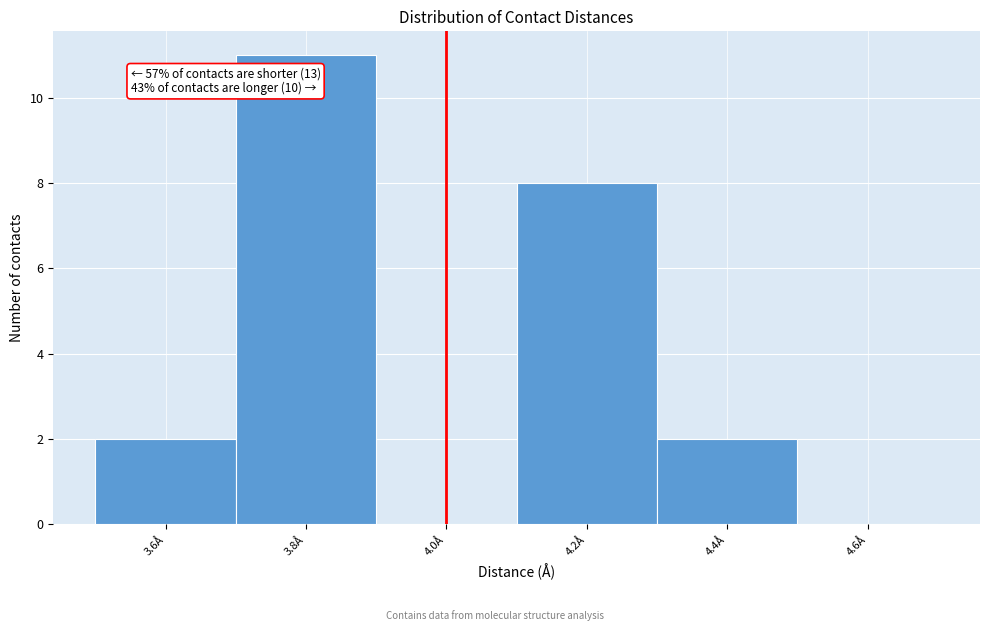

Over which range of the x-axis is the bar tallest?

3.7 to 3.9